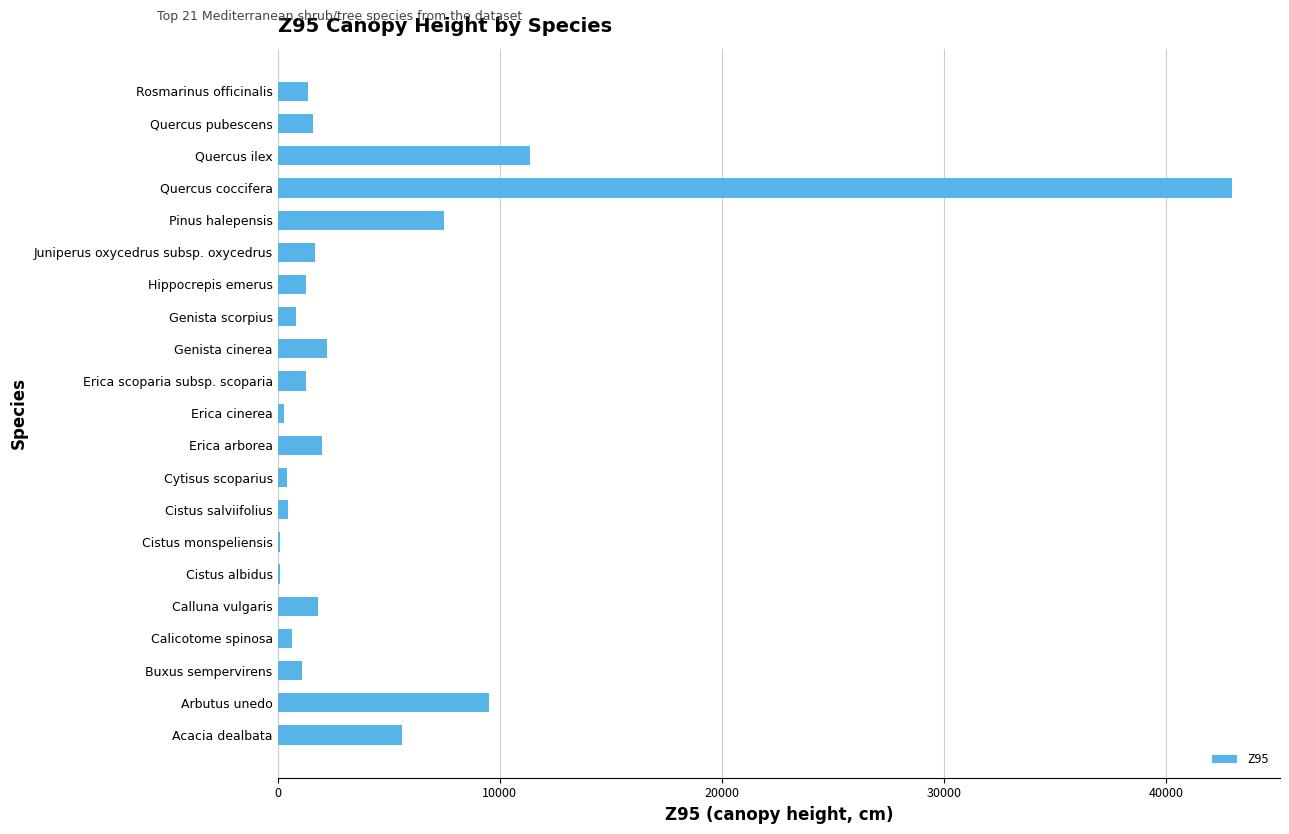

What value does the data have at Rosmarinus officinalis?

1360.0